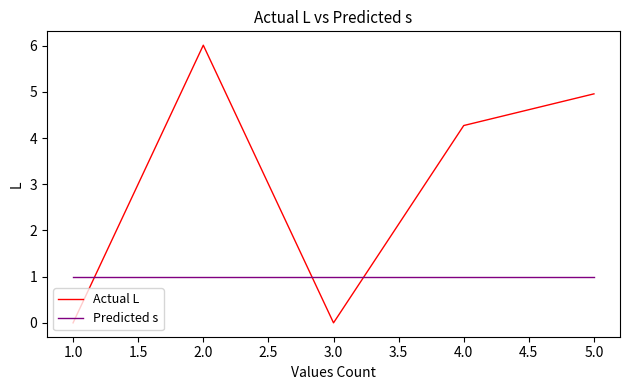

What position from the right is 2.0?

4